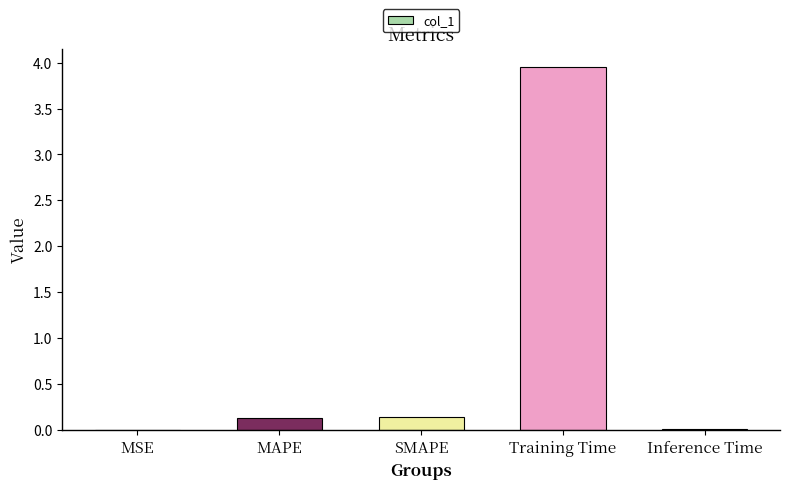

Between Training Time and MSE, which is larger?

Training Time